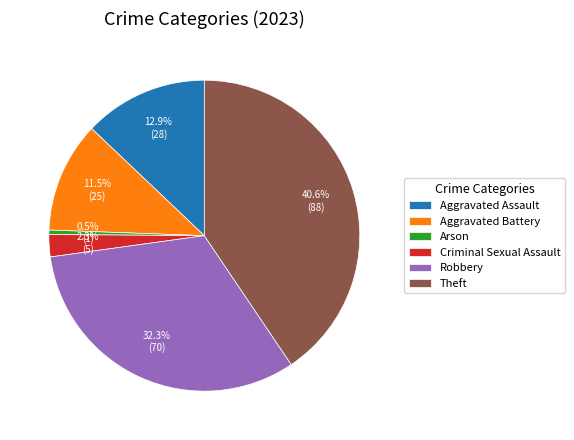

How many segments does this pie chart have?

6